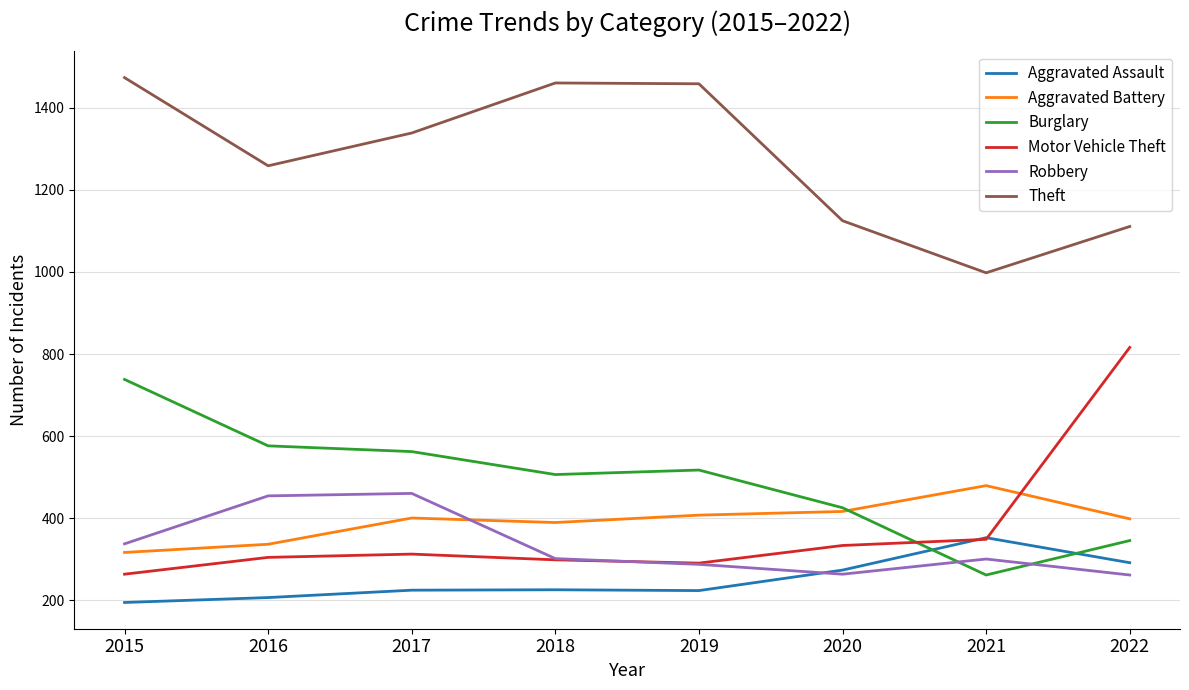

The Aggravated Assault series shows 269 at 2016. True or false?

False